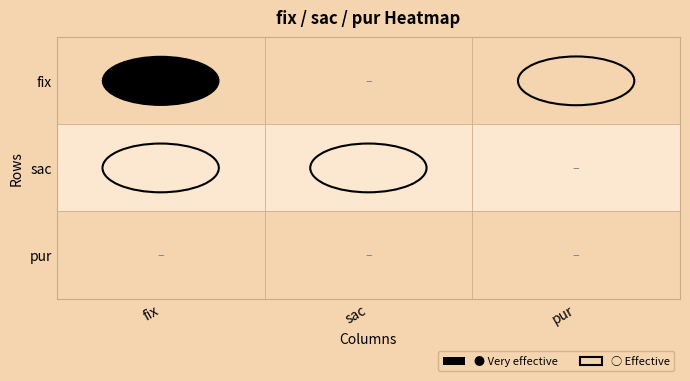

Which series has the widest spread of values?

fix